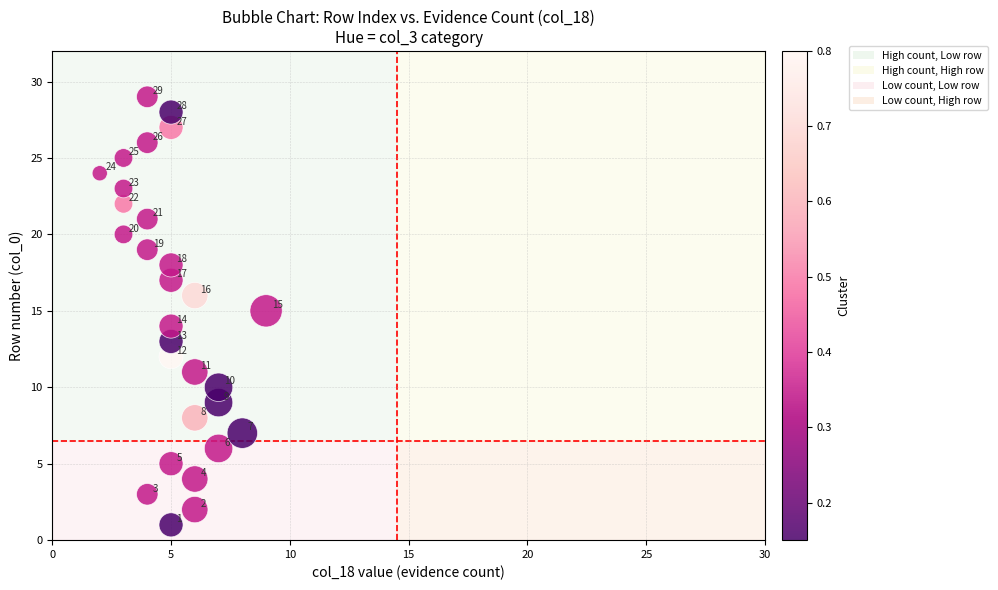

What Y value in the scatter plot is closest to 15?

15